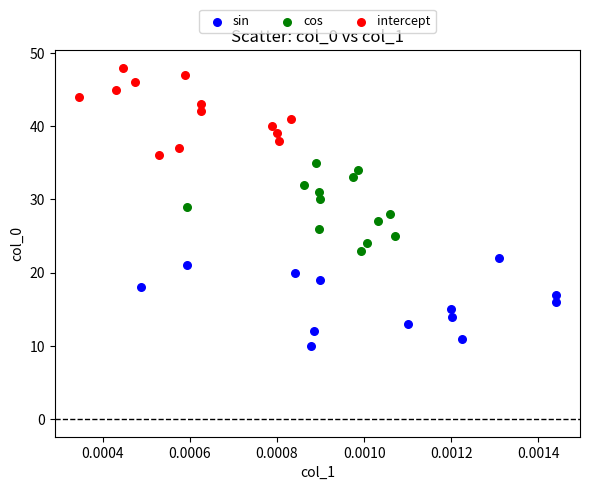

Which series reaches the maximum Y coordinate?

intercept